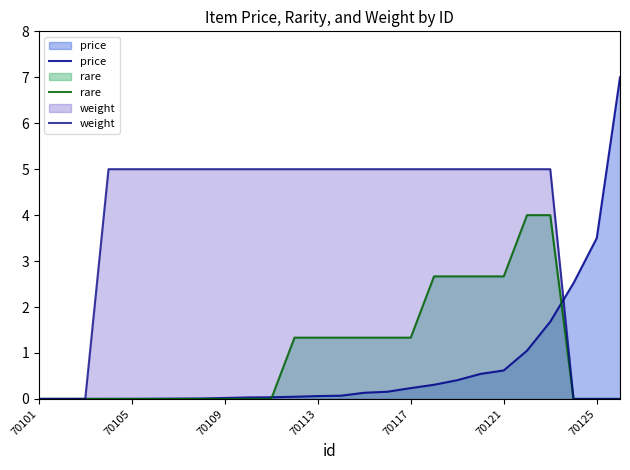

How many lines are shown in the chart?

3